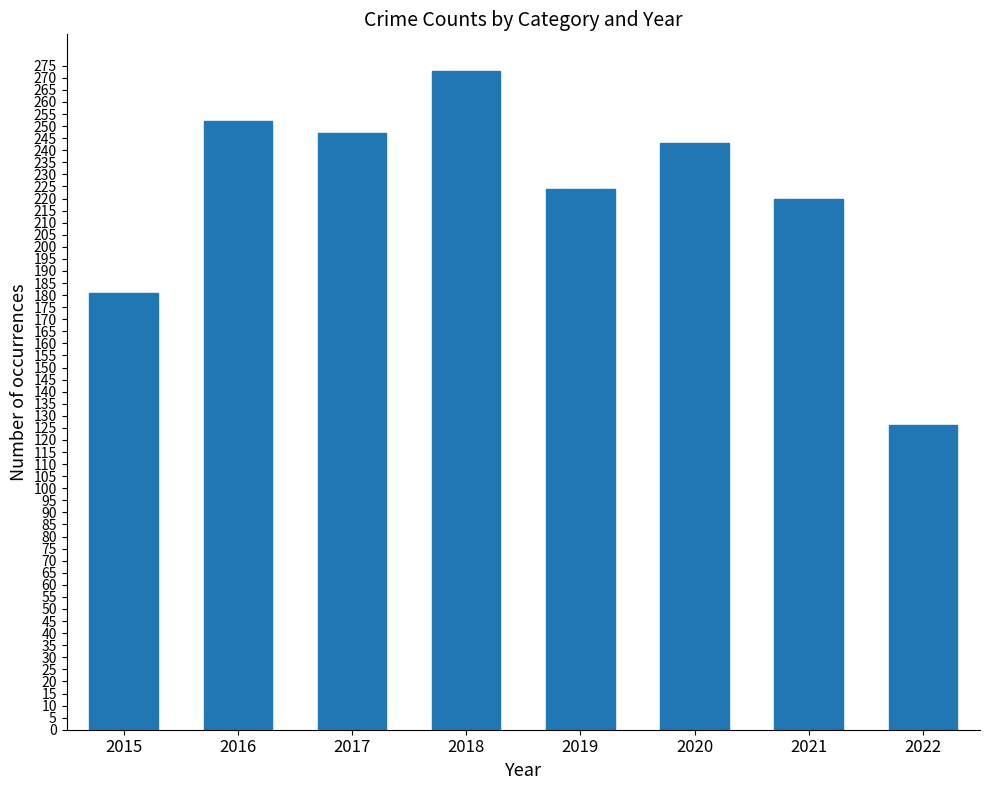

Reading left to right, transcribe all the data shown in this chart.

2015=181	2016=252	2017=247	2018=273	2019=224	2020=243	2021=220	2022=126